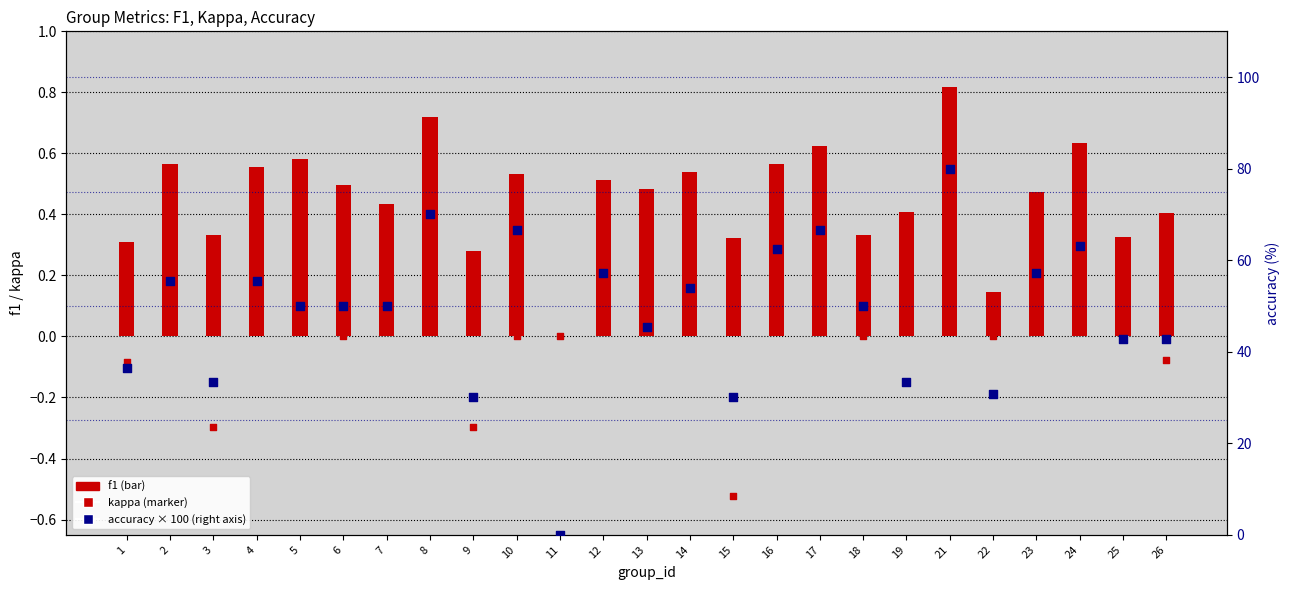

At which category is the sum across all series the highest?

21